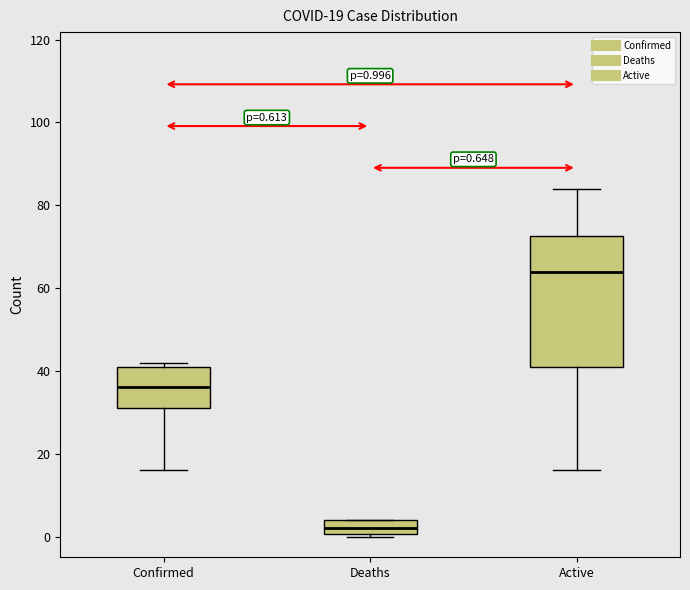

Which box's median line is the highest?

Active